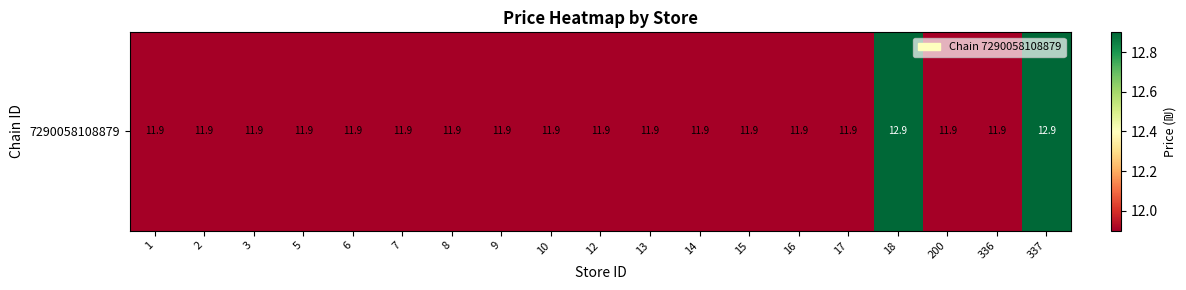

The value at 337 is 12.9. True or false?

True